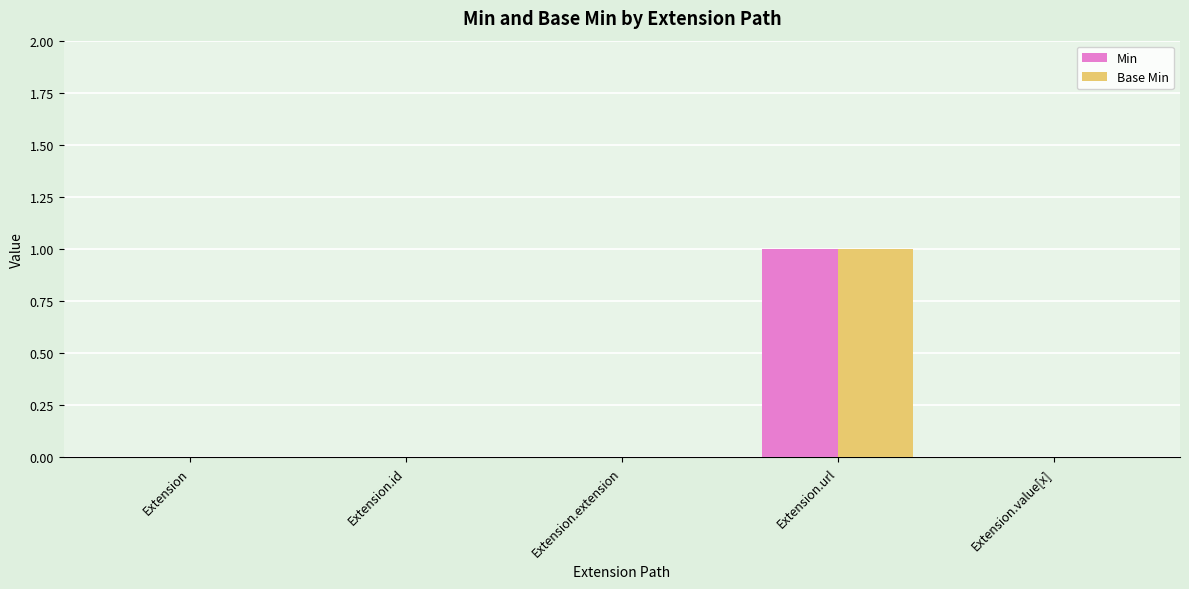

Is the value of Min at Extension.url greater than the value of Base Min at Extension?

Yes